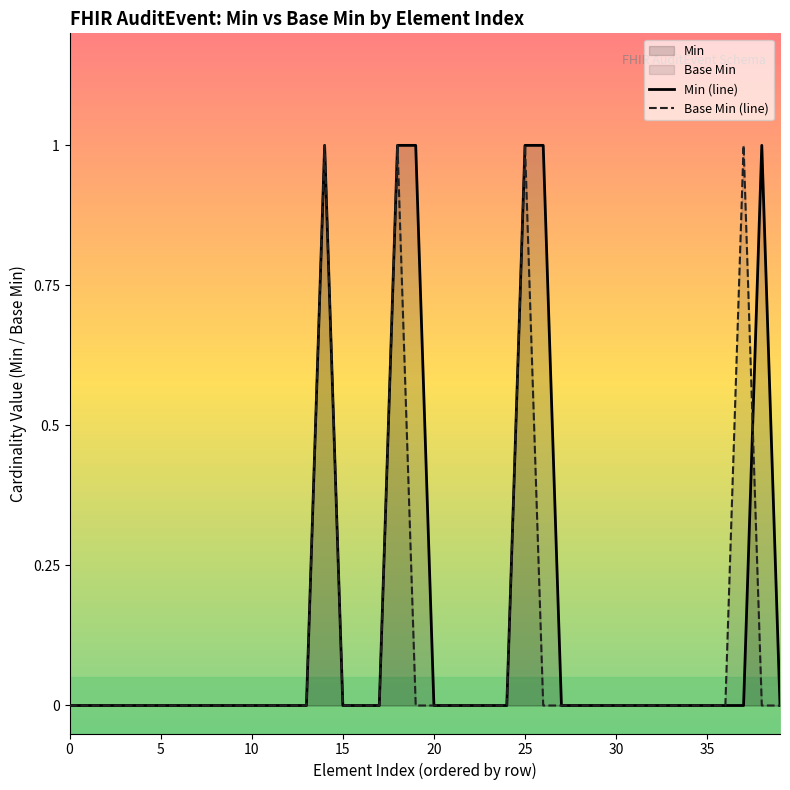

Rank the series by their maximum value, from highest to lowest.

Min (line), Base Min (line)